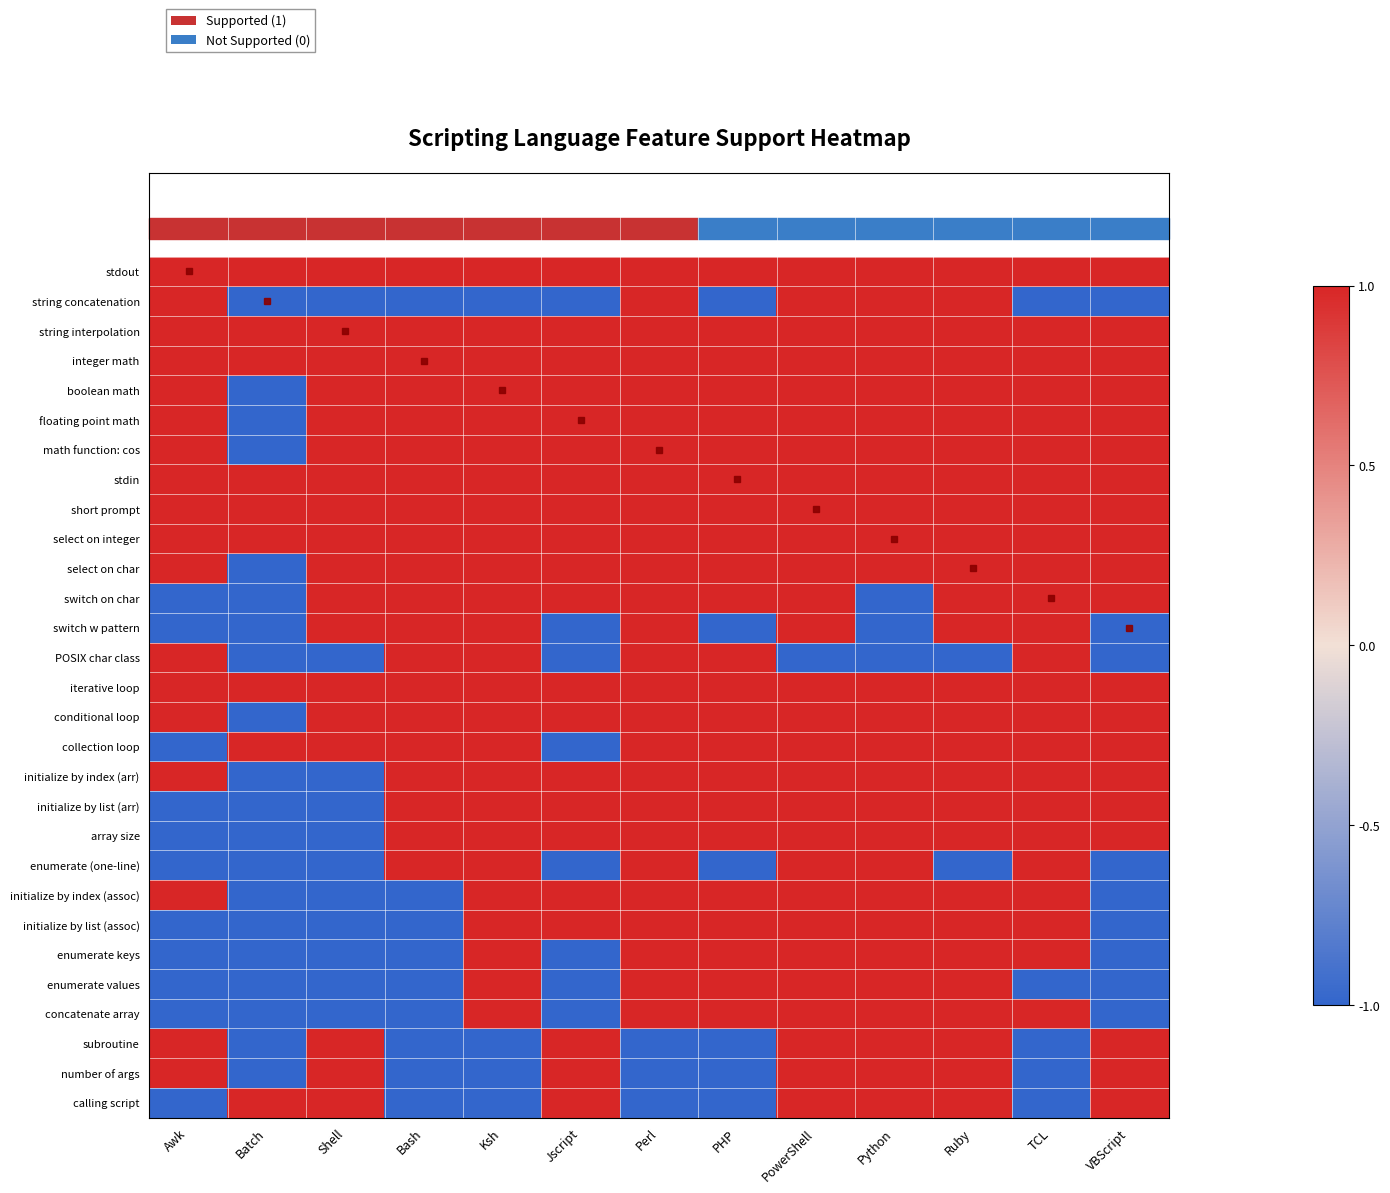

Reading left to right, extract all data points from this chart.

stdout: Awk=1	Batch=1	Shell=1	Bash=1	Ksh=1	Jscript=1	Perl=1	PHP=1	PowerShell=1	Python=1	Ruby=1	TCL=1	VBScript=1
string concatenation: Awk=1	Batch=-1	Shell=-1	Bash=-1	Ksh=-1	Jscript=-1	Perl=1	PHP=-1	PowerShell=1	Python=1	Ruby=1	TCL=-1	VBScript=-1
string interpolation: Awk=1	Batch=1	Shell=1	Bash=1	Ksh=1	Jscript=1	Perl=1	PHP=1	PowerShell=1	Python=1	Ruby=1	TCL=1	VBScript=1
integer math: Awk=1	Batch=1	Shell=1	Bash=1	Ksh=1	Jscript=1	Perl=1	PHP=1	PowerShell=1	Python=1	Ruby=1	TCL=1	VBScript=1
boolean math: Awk=1	Batch=-1	Shell=1	Bash=1	Ksh=1	Jscript=1	Perl=1	PHP=1	PowerShell=1	Python=1	Ruby=1	TCL=1	VBScript=1
floating point math: Awk=1	Batch=-1	Shell=1	Bash=1	Ksh=1	Jscript=1	Perl=1	PHP=1	PowerShell=1	Python=1	Ruby=1	TCL=1	VBScript=1
math function: cos: Awk=1	Batch=-1	Shell=1	Bash=1	Ksh=1	Jscript=1	Perl=1	PHP=1	PowerShell=1	Python=1	Ruby=1	TCL=1	VBScript=1
stdin: Awk=1	Batch=1	Shell=1	Bash=1	Ksh=1	Jscript=1	Perl=1	PHP=1	PowerShell=1	Python=1	Ruby=1	TCL=1	VBScript=1
short prompt: Awk=1	Batch=1	Shell=1	Bash=1	Ksh=1	Jscript=1	Perl=1	PHP=1	PowerShell=1	Python=1	Ruby=1	TCL=1	VBScript=1
select on integer: Awk=1	Batch=1	Shell=1	Bash=1	Ksh=1	Jscript=1	Perl=1	PHP=1	PowerShell=1	Python=1	Ruby=1	TCL=1	VBScript=1
select on char: Awk=1	Batch=-1	Shell=1	Bash=1	Ksh=1	Jscript=1	Perl=1	PHP=1	PowerShell=1	Python=1	Ruby=1	TCL=1	VBScript=1
switch on char: Awk=-1	Batch=-1	Shell=1	Bash=1	Ksh=1	Jscript=1	Perl=1	PHP=1	PowerShell=1	Python=-1	Ruby=1	TCL=1	VBScript=1
switch w pattern: Awk=-1	Batch=-1	Shell=1	Bash=1	Ksh=1	Jscript=-1	Perl=1	PHP=-1	PowerShell=1	Python=-1	Ruby=1	TCL=1	VBScript=-1
POSIX char class: Awk=1	Batch=-1	Shell=-1	Bash=1	Ksh=1	Jscript=-1	Perl=1	PHP=1	PowerShell=-1	Python=-1	Ruby=-1	TCL=1	VBScript=-1
iterative loop: Awk=1	Batch=1	Shell=1	Bash=1	Ksh=1	Jscript=1	Perl=1	PHP=1	PowerShell=1	Python=1	Ruby=1	TCL=1	VBScript=1
conditional loop: Awk=1	Batch=-1	Shell=1	Bash=1	Ksh=1	Jscript=1	Perl=1	PHP=1	PowerShell=1	Python=1	Ruby=1	TCL=1	VBScript=1
collection loop: Awk=-1	Batch=1	Shell=1	Bash=1	Ksh=1	Jscript=-1	Perl=1	PHP=1	PowerShell=1	Python=1	Ruby=1	TCL=1	VBScript=1
initialize by index (arr): Awk=1	Batch=-1	Shell=-1	Bash=1	Ksh=1	Jscript=1	Perl=1	PHP=1	PowerShell=1	Python=1	Ruby=1	TCL=1	VBScript=1
initialize by list (arr): Awk=-1	Batch=-1	Shell=-1	Bash=1	Ksh=1	Jscript=1	Perl=1	PHP=1	PowerShell=1	Python=1	Ruby=1	TCL=1	VBScript=1
array size: Awk=-1	Batch=-1	Shell=-1	Bash=1	Ksh=1	Jscript=1	Perl=1	PHP=1	PowerShell=1	Python=1	Ruby=1	TCL=1	VBScript=1
enumerate (one-line): Awk=-1	Batch=-1	Shell=-1	Bash=1	Ksh=1	Jscript=-1	Perl=1	PHP=-1	PowerShell=1	Python=1	Ruby=-1	TCL=1	VBScript=-1
initialize by index (assoc): Awk=1	Batch=-1	Shell=-1	Bash=-1	Ksh=1	Jscript=1	Perl=1	PHP=1	PowerShell=1	Python=1	Ruby=1	TCL=1	VBScript=-1
initialize by list (assoc): Awk=-1	Batch=-1	Shell=-1	Bash=-1	Ksh=1	Jscript=1	Perl=1	PHP=1	PowerShell=1	Python=1	Ruby=1	TCL=1	VBScript=-1
enumerate keys: Awk=-1	Batch=-1	Shell=-1	Bash=-1	Ksh=1	Jscript=-1	Perl=1	PHP=1	PowerShell=1	Python=1	Ruby=1	TCL=1	VBScript=-1
enumerate values: Awk=-1	Batch=-1	Shell=-1	Bash=-1	Ksh=1	Jscript=-1	Perl=1	PHP=1	PowerShell=1	Python=1	Ruby=1	TCL=-1	VBScript=-1
concatenate array: Awk=-1	Batch=-1	Shell=-1	Bash=-1	Ksh=1	Jscript=-1	Perl=1	PHP=1	PowerShell=1	Python=1	Ruby=1	TCL=1	VBScript=-1
subroutine: Awk=1	Batch=-1	Shell=1	Bash=-1	Ksh=-1	Jscript=1	Perl=-1	PHP=-1	PowerShell=1	Python=1	Ruby=1	TCL=-1	VBScript=1
number of args: Awk=1	Batch=-1	Shell=1	Bash=-1	Ksh=-1	Jscript=1	Perl=-1	PHP=-1	PowerShell=1	Python=1	Ruby=1	TCL=-1	VBScript=1
calling script: Awk=-1	Batch=1	Shell=1	Bash=-1	Ksh=-1	Jscript=1	Perl=-1	PHP=-1	PowerShell=1	Python=1	Ruby=1	TCL=-1	VBScript=1